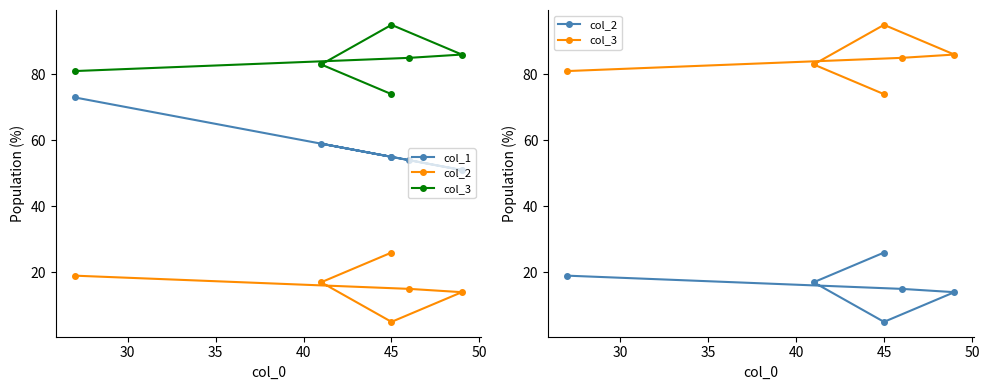

What are all the series names shown in the legend?

col_1, col_2, col_3